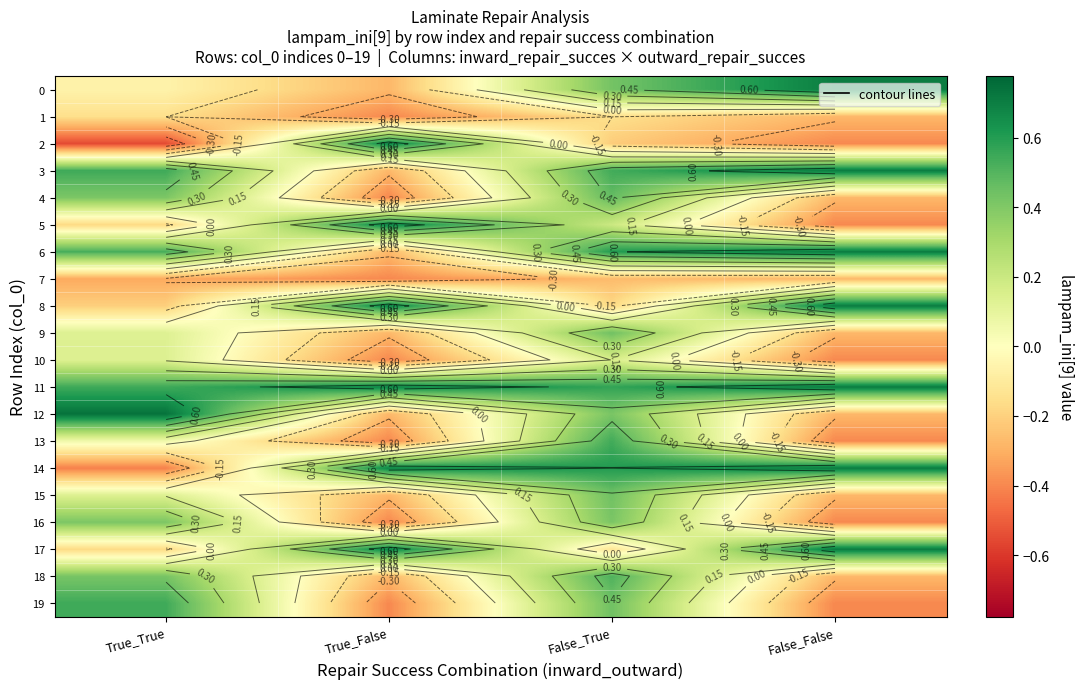

What is the maximum value for 11?

0.7